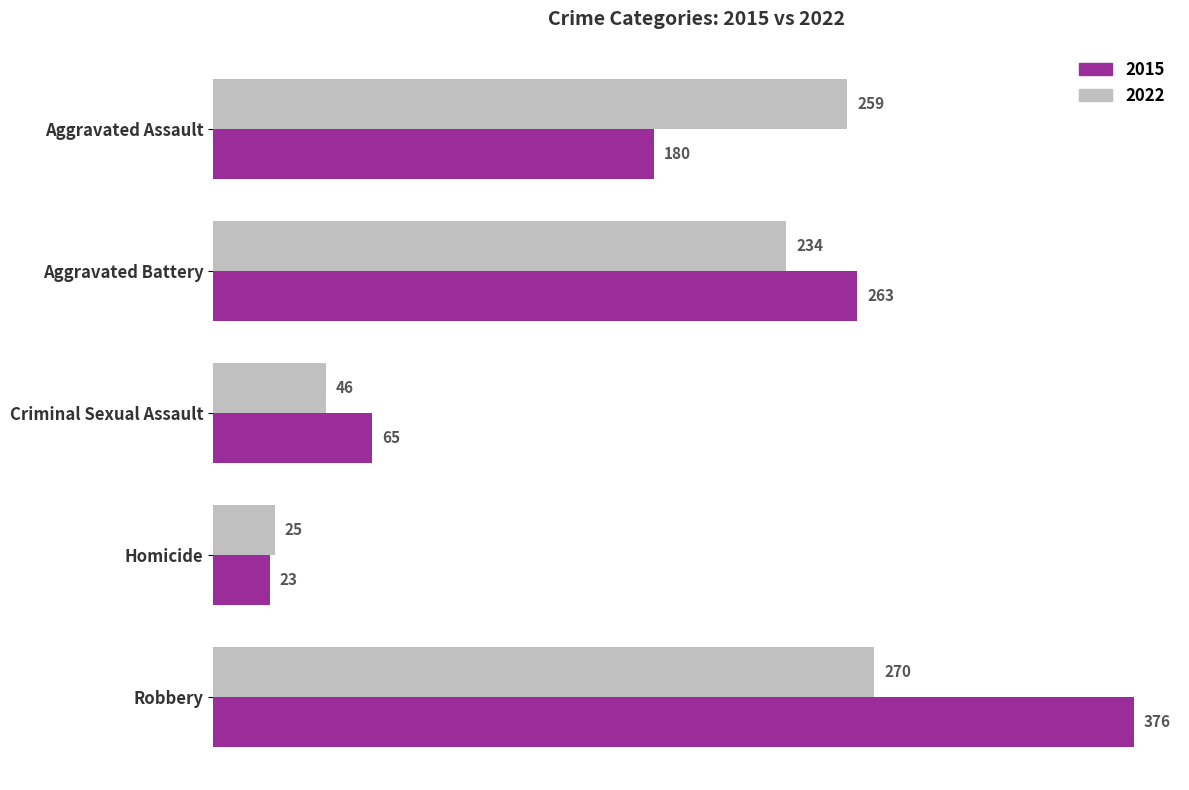

How many series are shown in this chart?

2